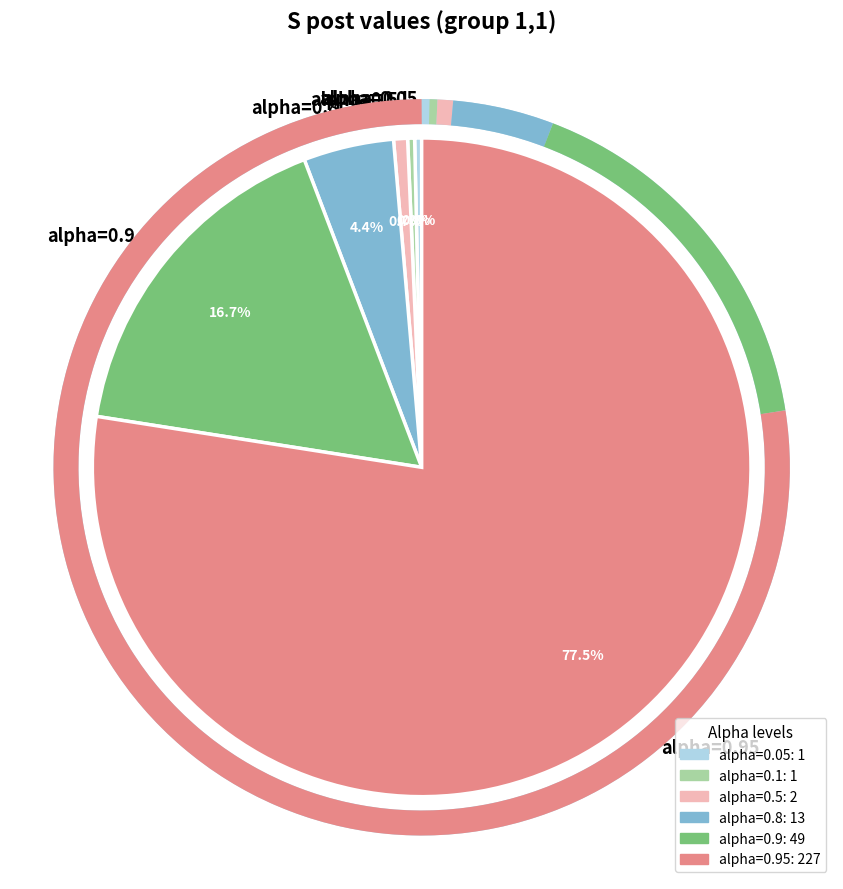

What portion of the pie excludes alpha=0.5?

99.3%